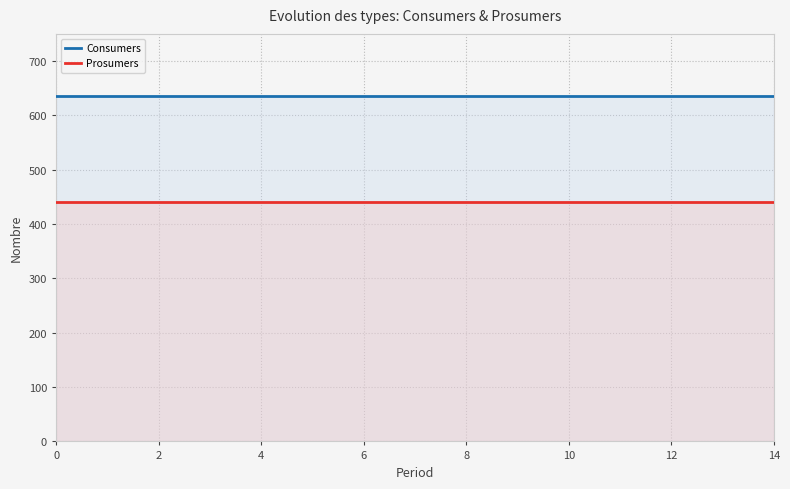

What is the difference between the highest and lowest values at 12?

195